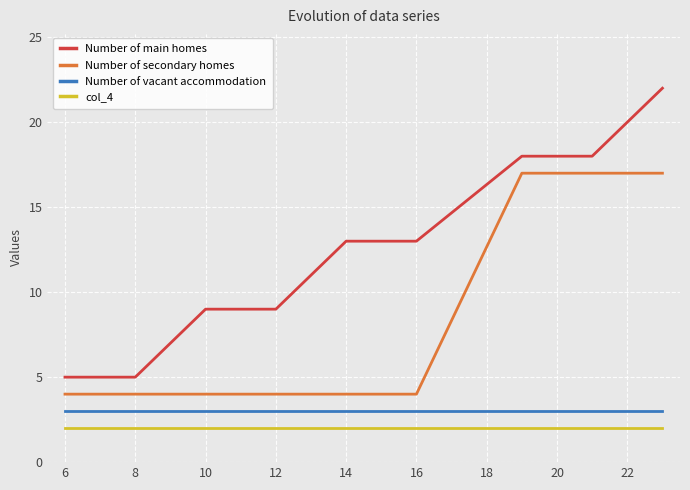

What is the highest value of the Number of secondary homes series?

17